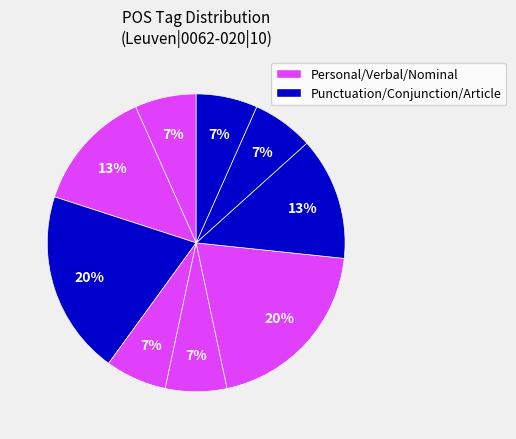

Does any single category account for the majority?

No